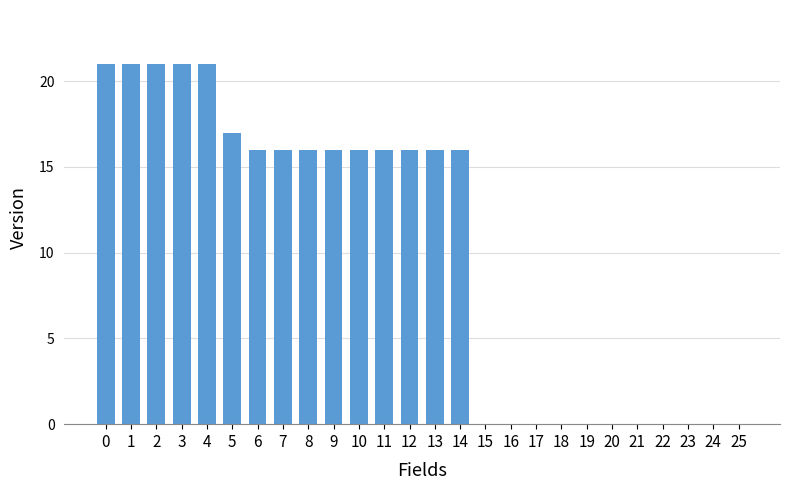

Reading right to left, list all the values displayed in this chart.

0	0	0	0	0	0	0	0	0	0	0	16	16	16	16	16	16	16	16	16	17	21	21	21	21	21